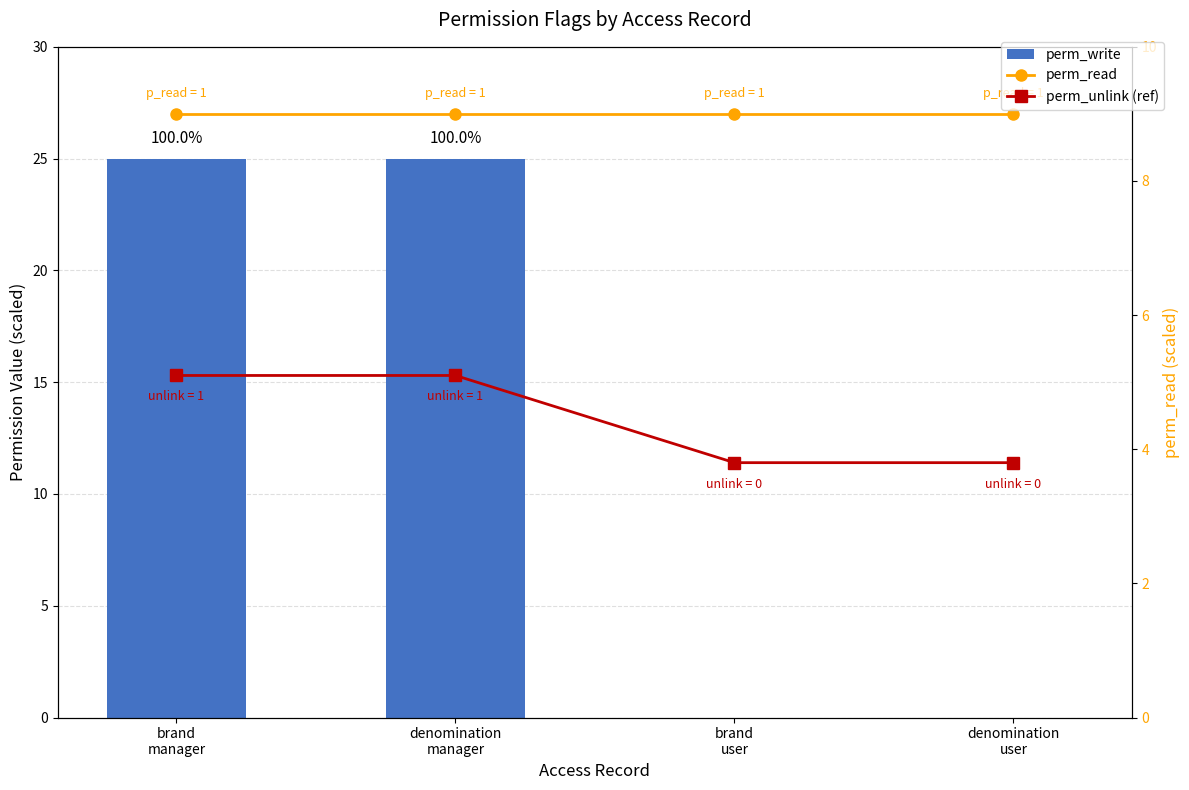

Does the chart contain any negative values?

No